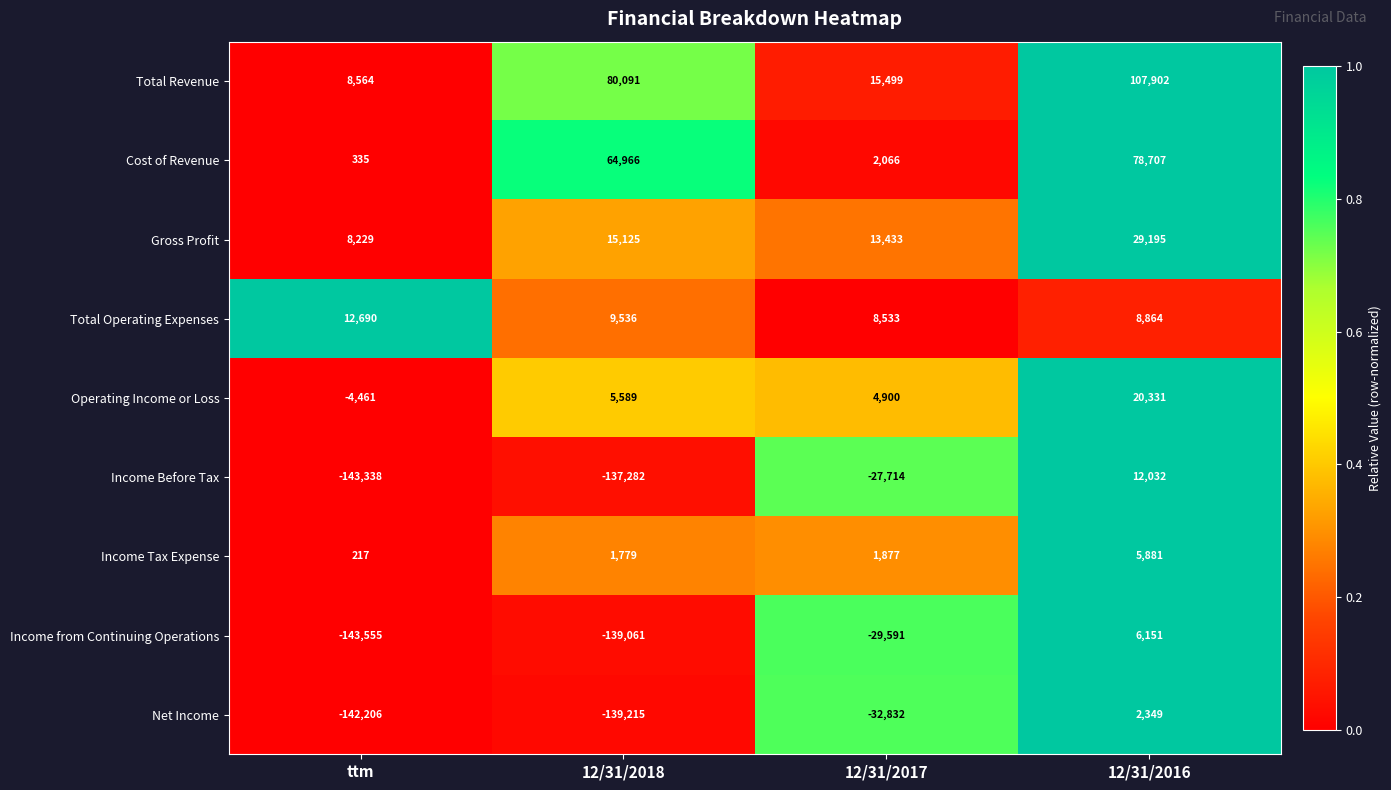

List the series in order of their peak value, highest first.

Total Revenue, Cost of Revenue, Gross Profit, Operating Income or Loss, Total Operating Expenses, Income Before Tax, Income from Continuing Operations, Income Tax Expense, Net Income